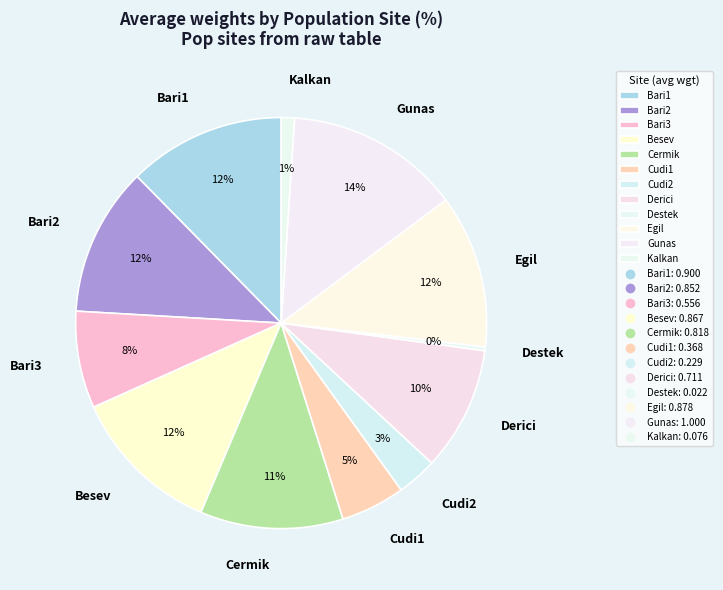

True or false: Besev accounts for 20% of the total.

False